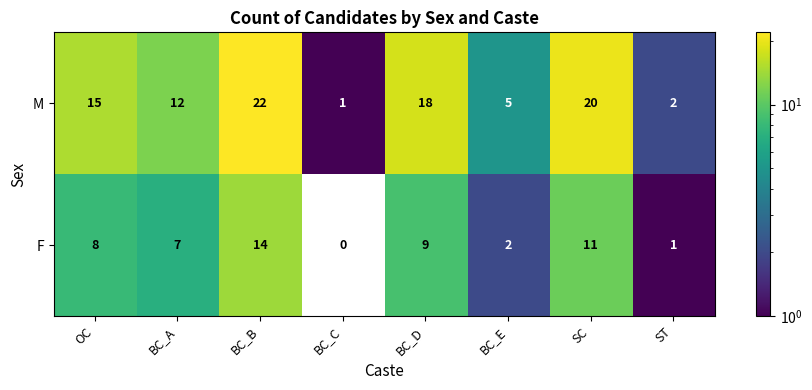

Which label corresponds to the smallest value in the chart?

BC_C